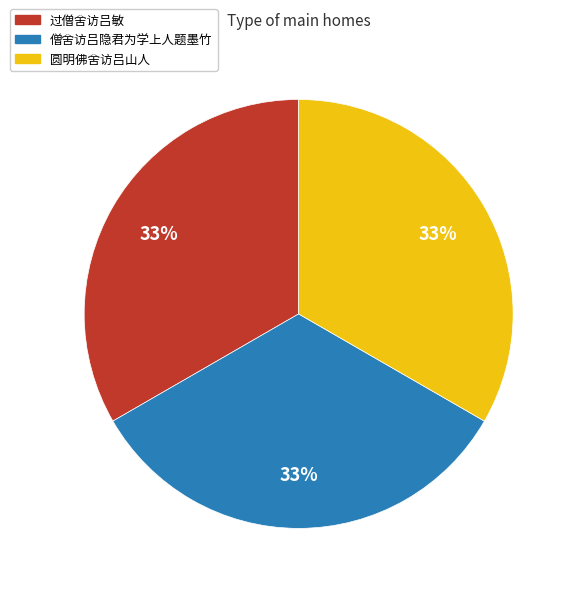

What percentage is the 僧舍访吕隐君为学上人题墨竹 slice, to the nearest percent?

33%